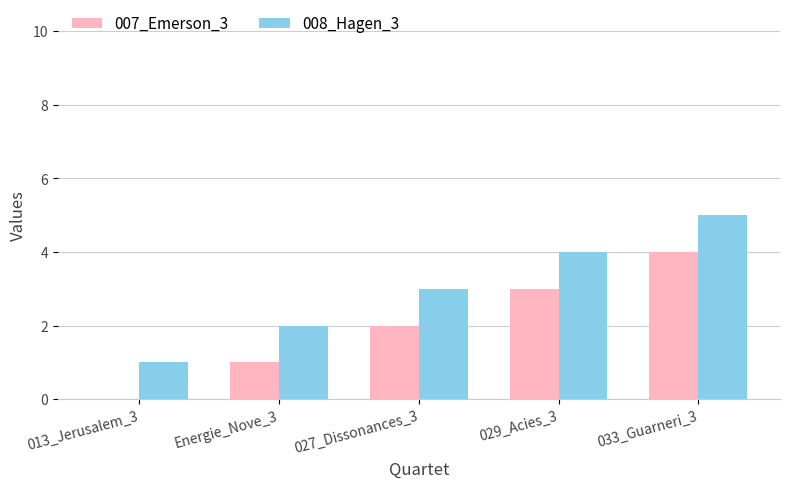

Does the chart contain stacked bars?

No